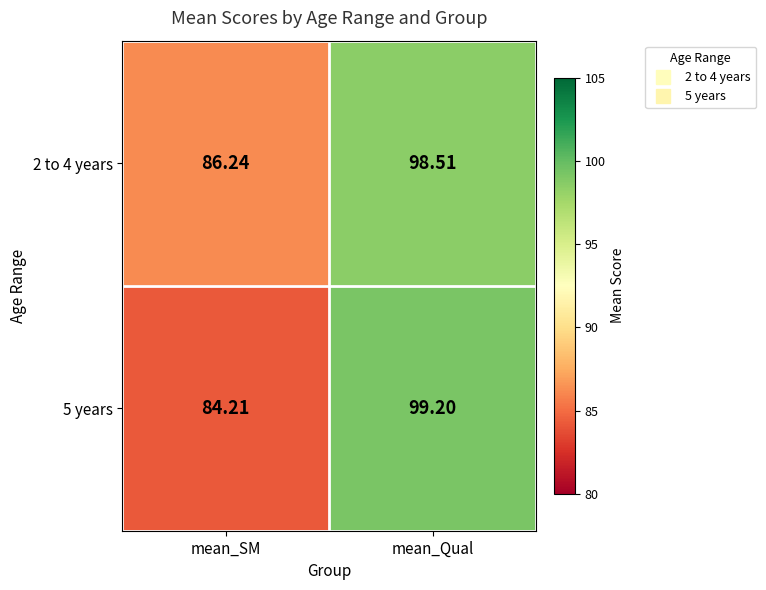

Which series has the largest total across all categories?

2 to 4 years